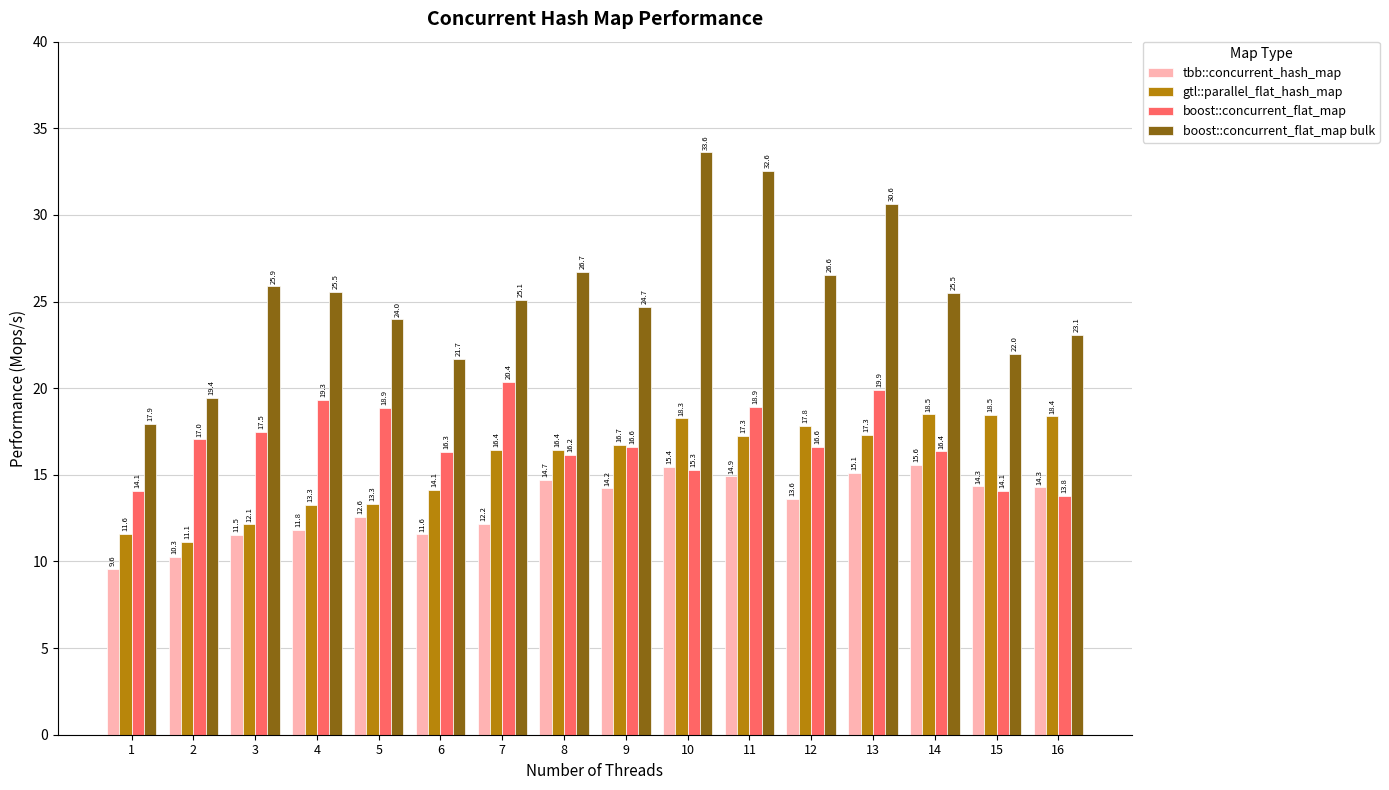

Reading left to right, transcribe all the data shown in this chart.

tbb::concurrent_hash_map: 1=9.6	2=10.3	3=11.5	4=11.8	5=12.6	6=11.6	7=12.2	8=14.7	9=14.2	10=15.4	11=14.9	12=13.6	13=15.1	14=15.6	15=14.3	16=14.3
gtl::parallel_flat_hash_map: 1=11.6	2=11.1	3=12.1	4=13.3	5=13.3	6=14.1	7=16.4	8=16.4	9=16.7	10=18.3	11=17.3	12=17.8	13=17.3	14=18.5	15=18.5	16=18.4
boost::concurrent_flat_map: 1=14.1	2=17.0	3=17.5	4=19.3	5=18.9	6=16.3	7=20.4	8=16.2	9=16.6	10=15.3	11=18.9	12=16.6	13=19.9	14=16.4	15=14.1	16=13.8
boost::concurrent_flat_map bulk: 1=17.9	2=19.4	3=25.9	4=25.5	5=24.0	6=21.7	7=25.1	8=26.7	9=24.7	10=33.6	11=32.6	12=26.6	13=30.6	14=25.5	15=22.0	16=23.1